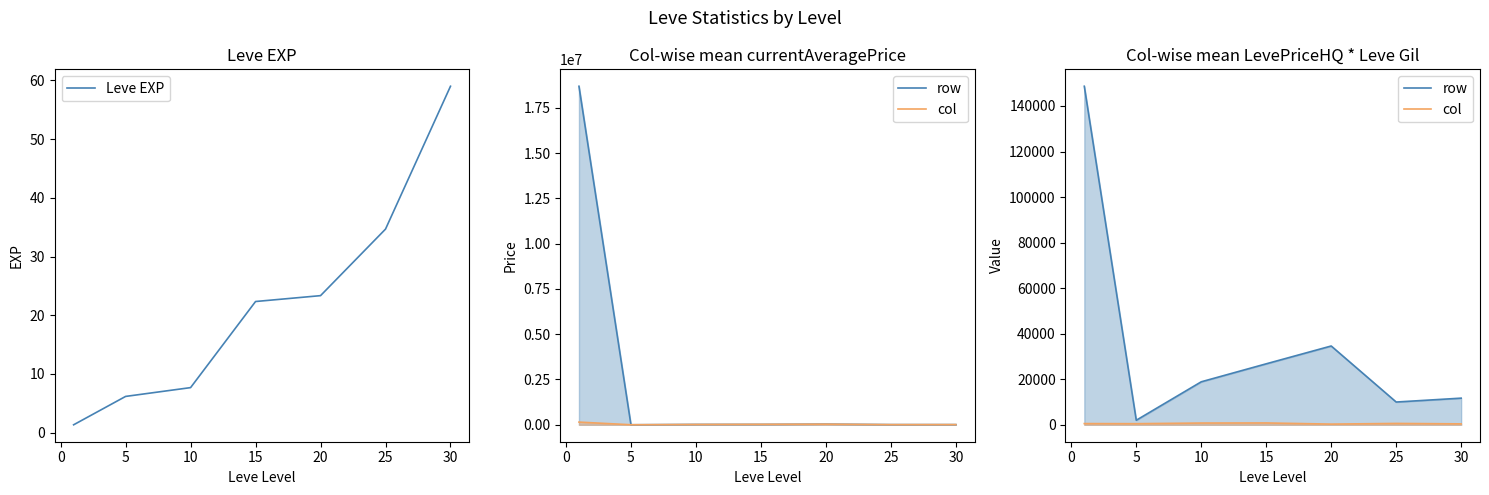

True or false: Leve EXP has a value of 34.7 at 25.

True